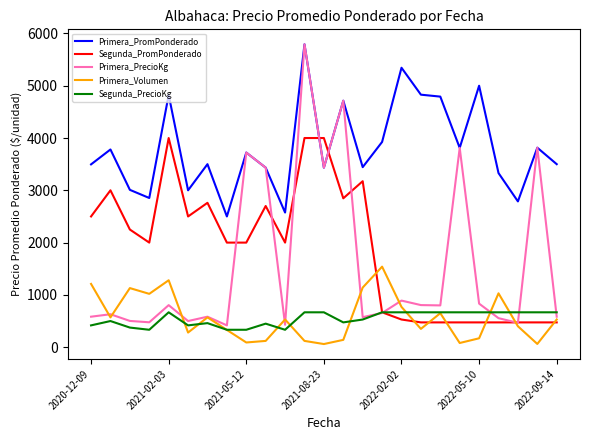

Which series has the widest spread of values?

Primera_PrecioKg